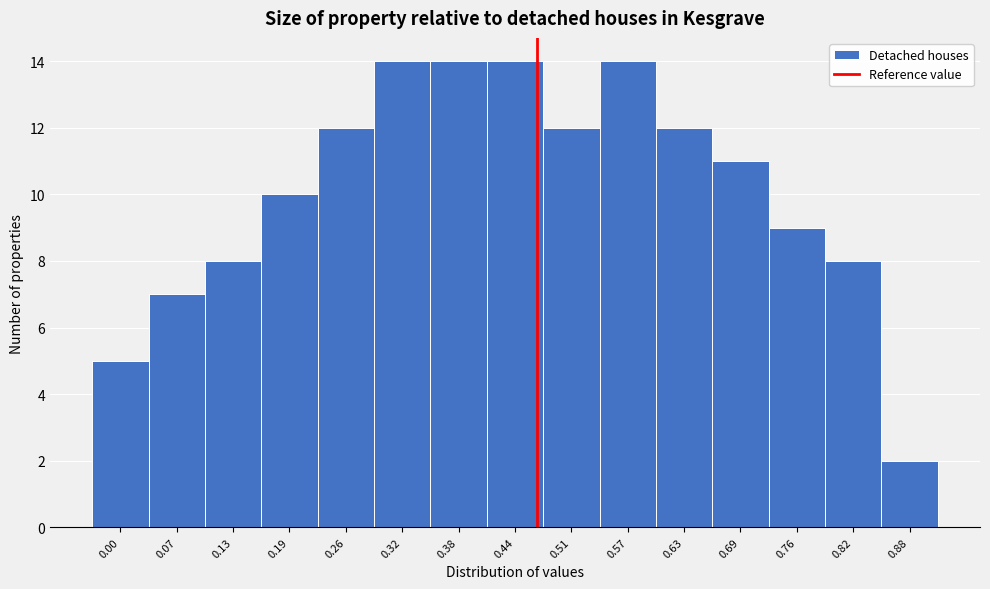

Reading right to left, list all the values displayed in this chart.

2	8	9	11	12	14	12	14	14	14	12	10	8	7	5